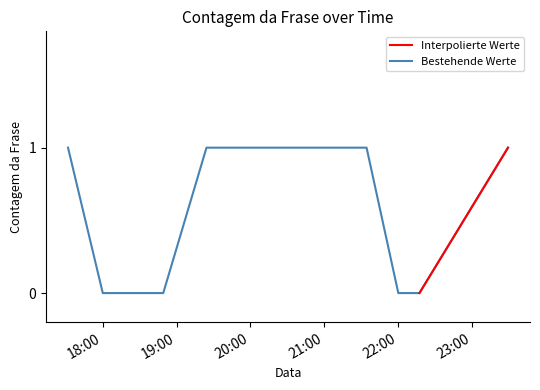

How many values are between 0 and 1?

10